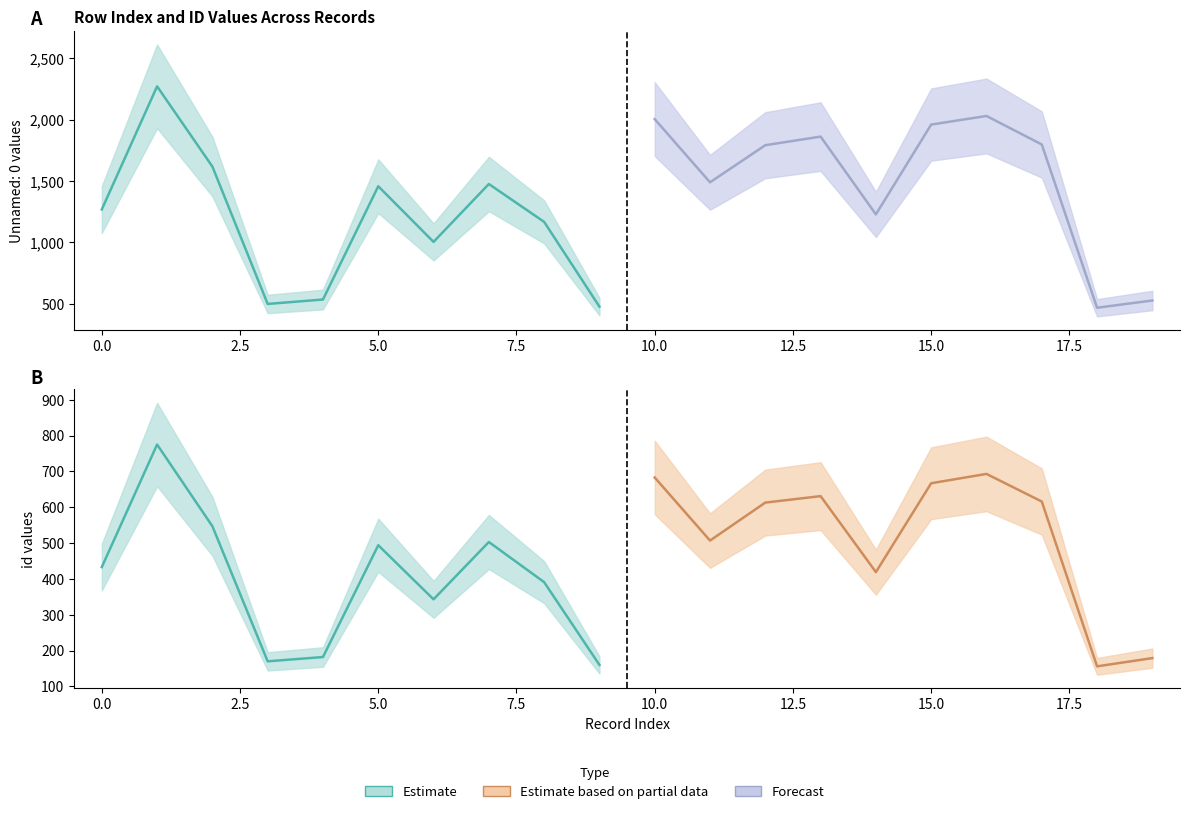

What is the value of the Unnamed: 0 (row index) point at the 15th from the left?

1228